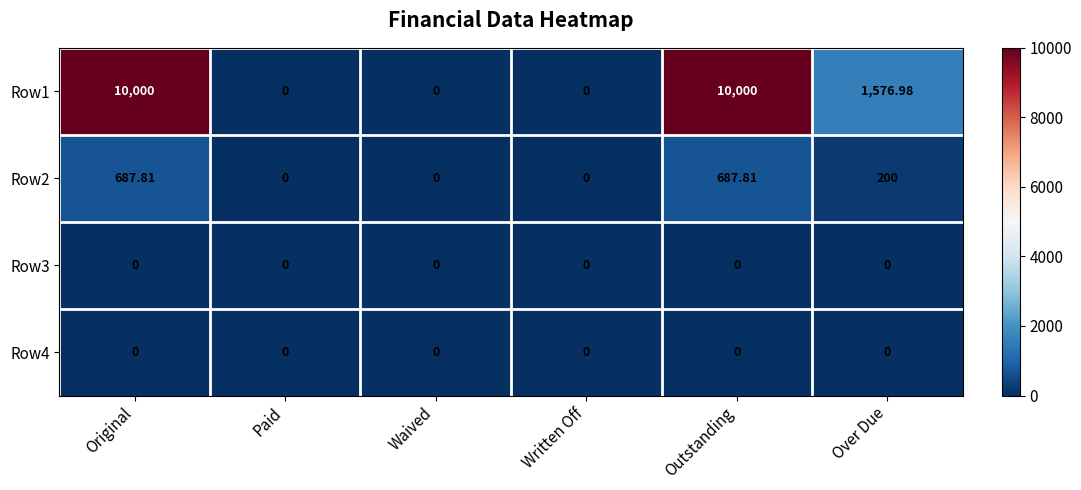

Is the value of Row1 at Over Due greater than the value of Row4 at Paid?

Yes